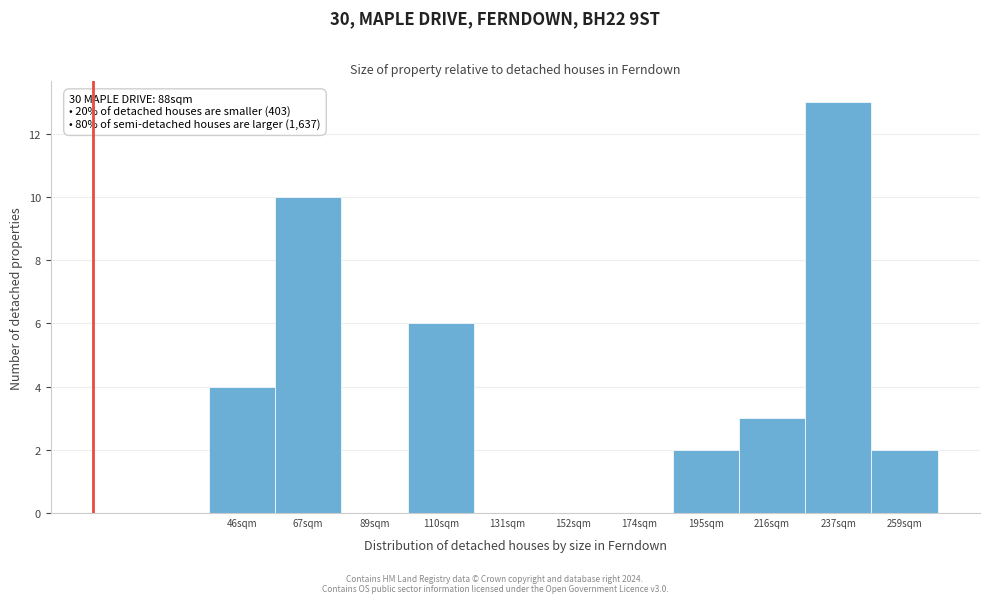

Reading left to right, list all the values displayed in this chart.

46sqm=4	67sqm=10	89sqm=0	110sqm=6	131sqm=0	152sqm=0	174sqm=0	195sqm=2	216sqm=3	237sqm=13	259sqm=2